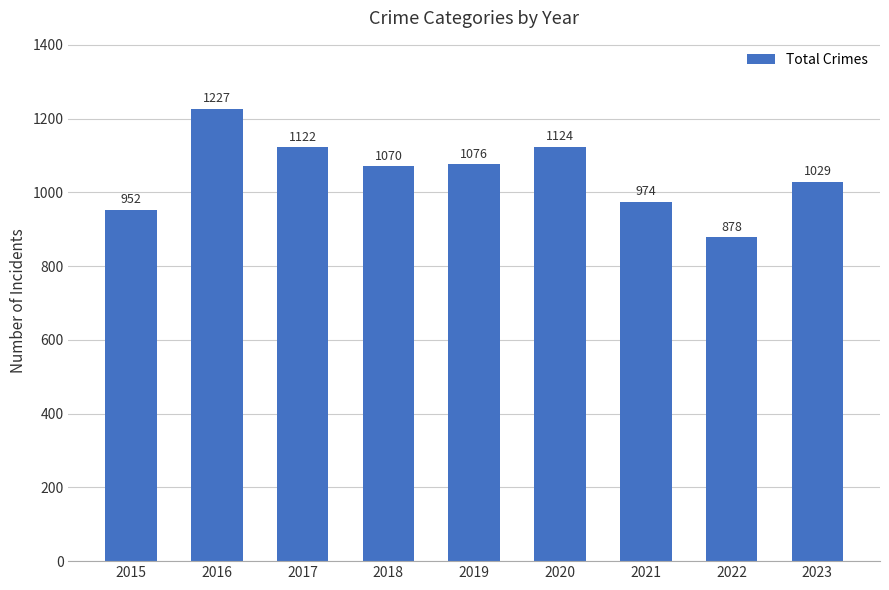

What is the value of the 5th bar from the left?

1076